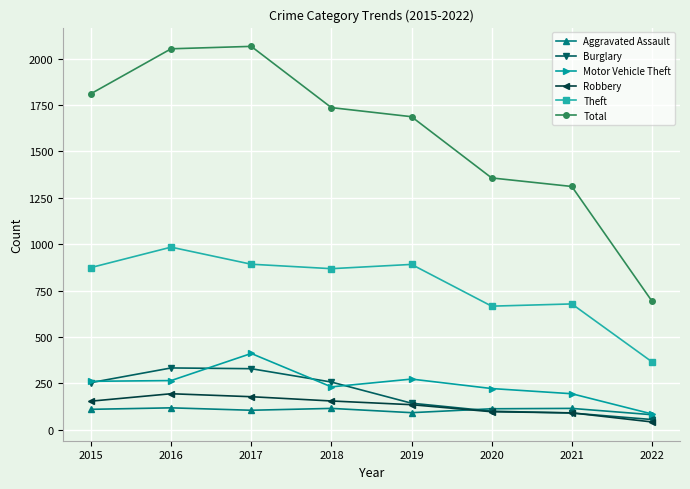

True or false: Total has more than 2 points higher than both neighbors.

False